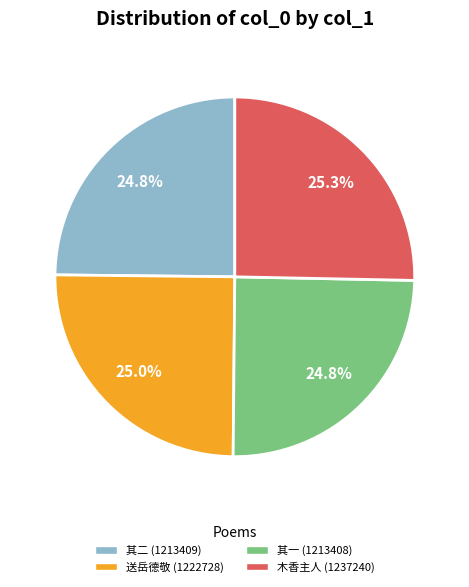

Is there a majority slice in this chart?

No